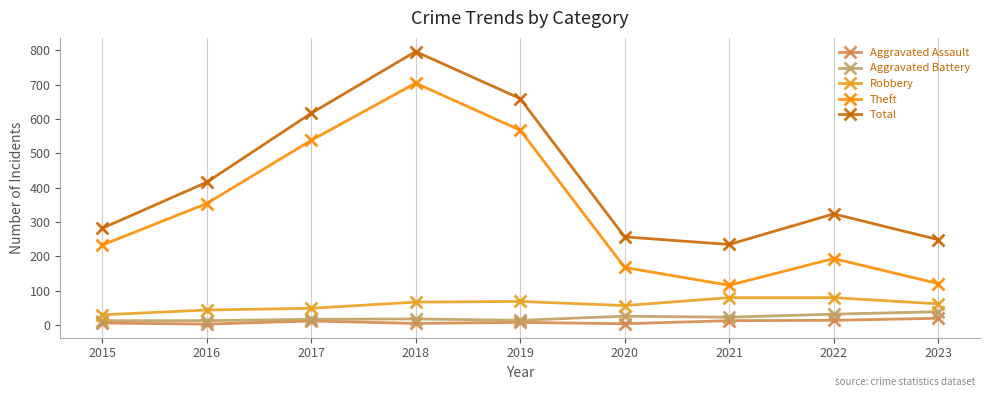

At how many categories does at least one series exceed 163?

9